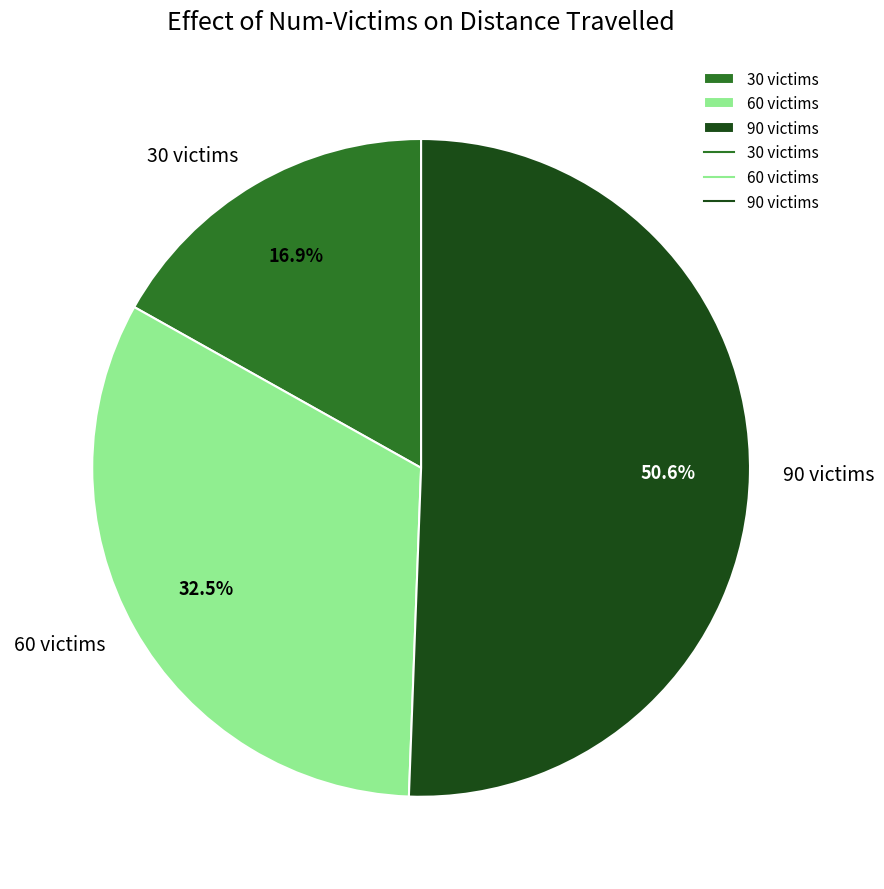

What percentage is NOT represented by 30 victims?

83.1%